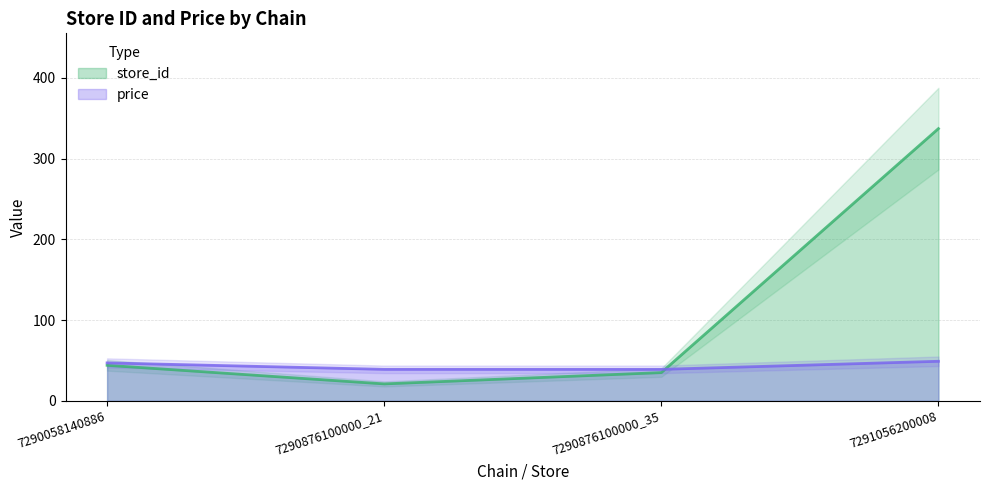

How many series are shown in this chart?

2